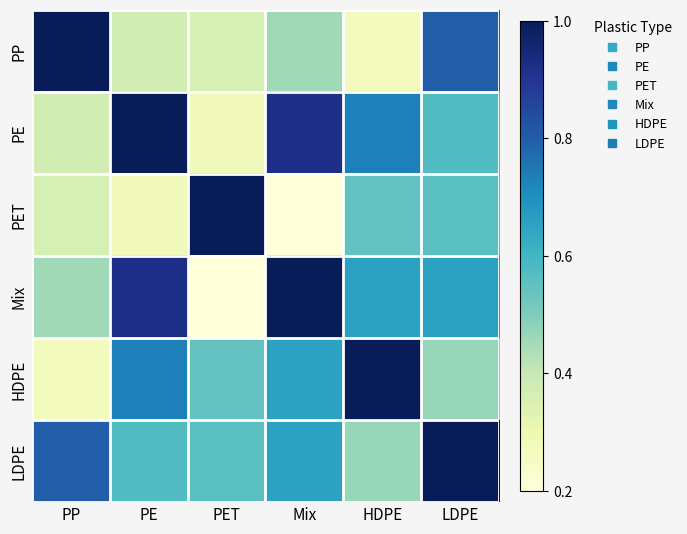

Count the number of data series in this chart.

6